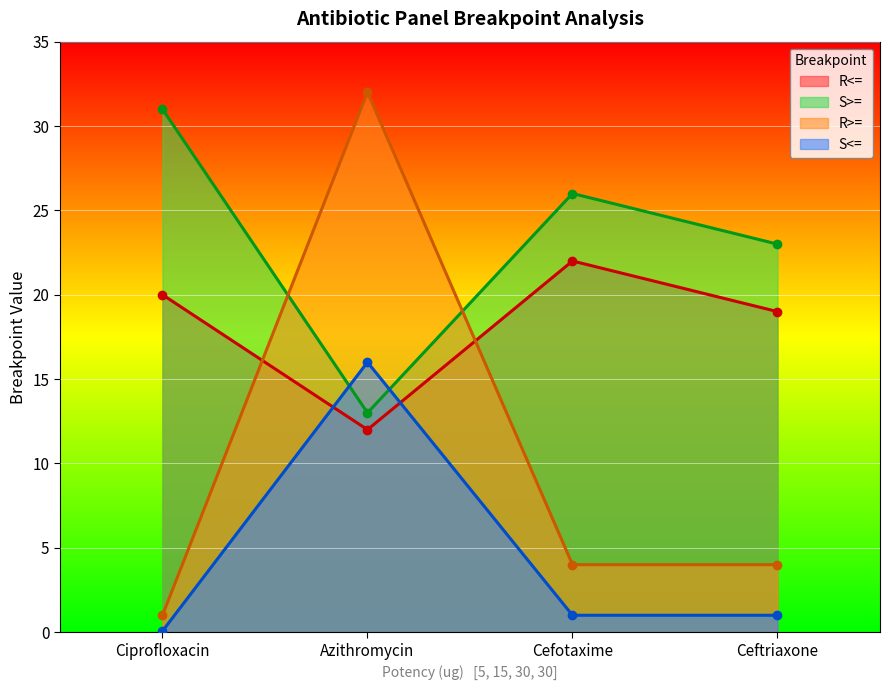

Where is the first local maximum for S<=?

Azithromycin